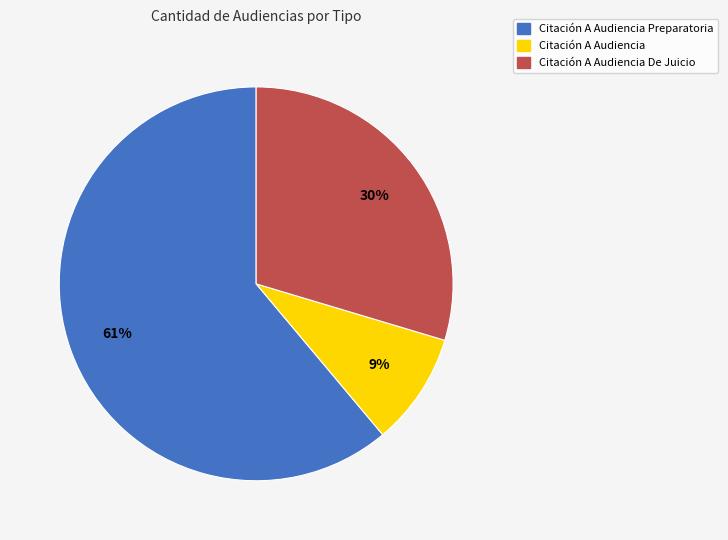

Does any single category account for the majority?

Yes